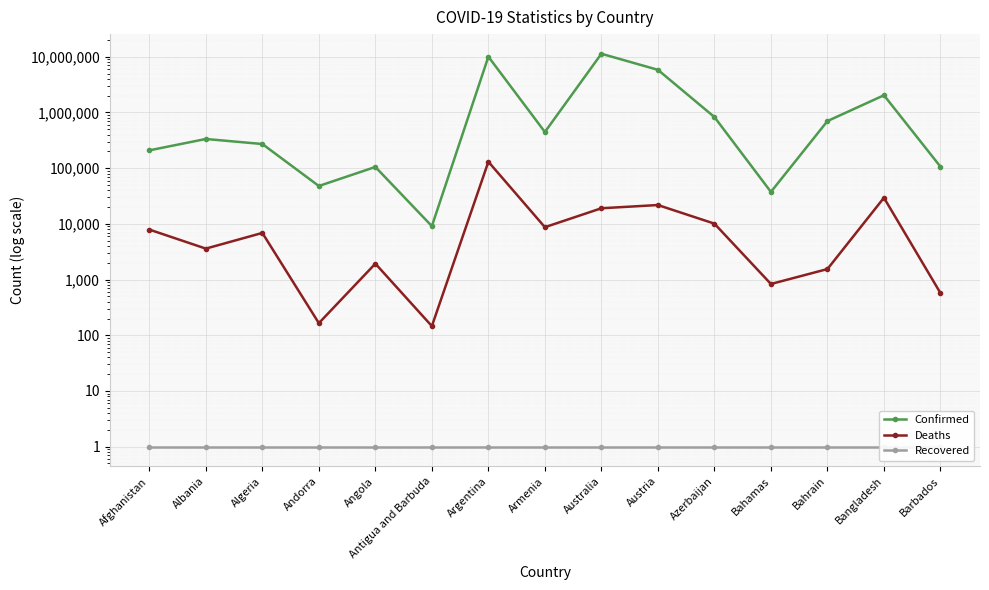

How many data points in Deaths are above 6881?

7